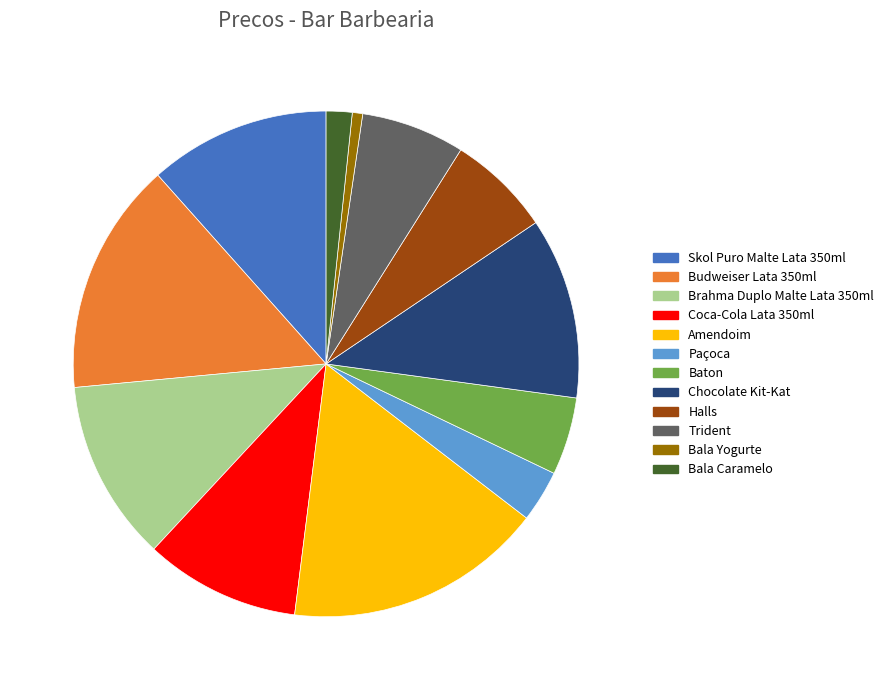

What is the ratio of the value at Budweiser Lata 350ml to the value at Amendoim?

0.9